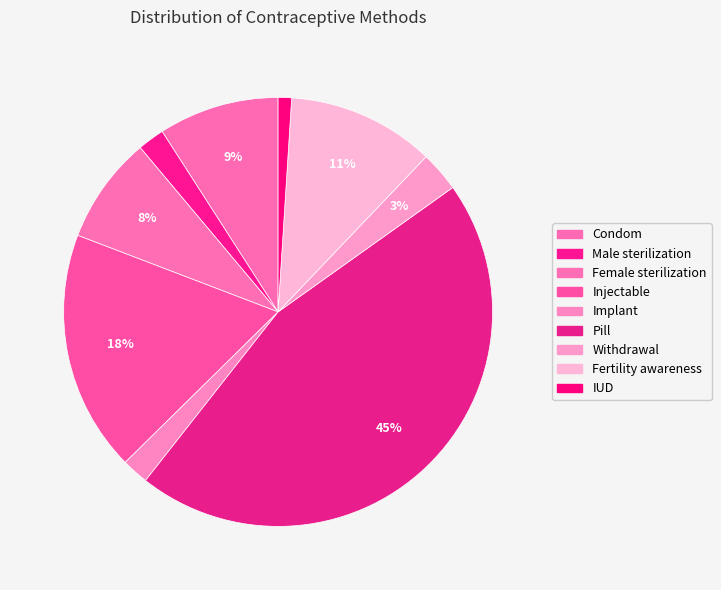

To the nearest percent, what percentage of the pie is Condom?

9%